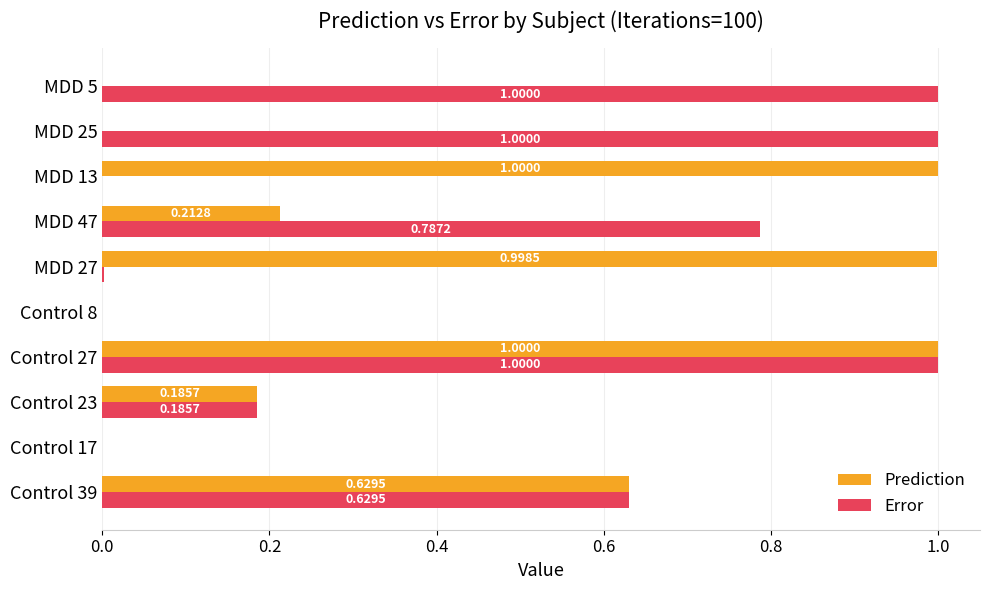

Is the value of Error at MDD 5 greater than the value of Prediction at MDD 5?

Yes